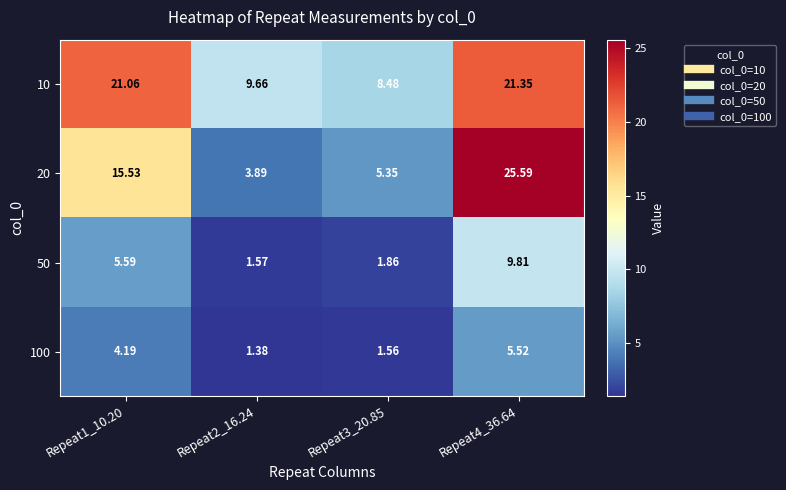

Which series changed the most between Repeat2_16.24 and Repeat3_20.85?

20